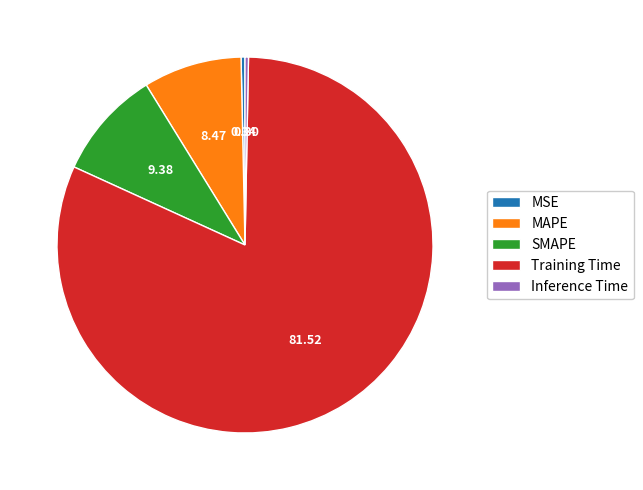

What is the majority slice?

Training Time